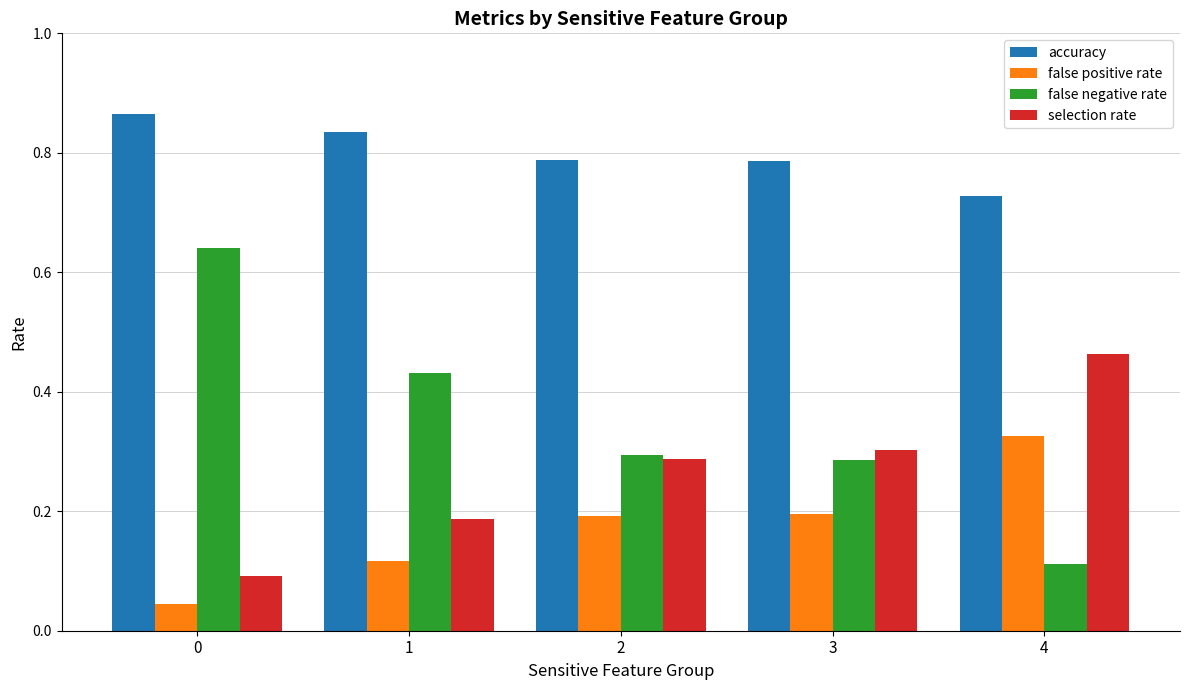

Rank the series by their maximum value, from highest to lowest.

accuracy, false negative rate, selection rate, false positive rate